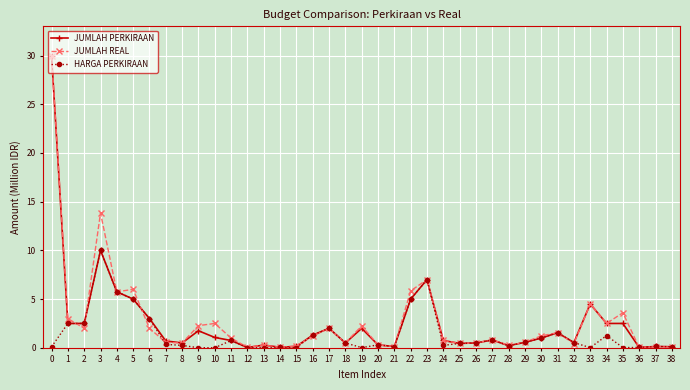

What is the difference between the highest and lowest values at 9?

2.3